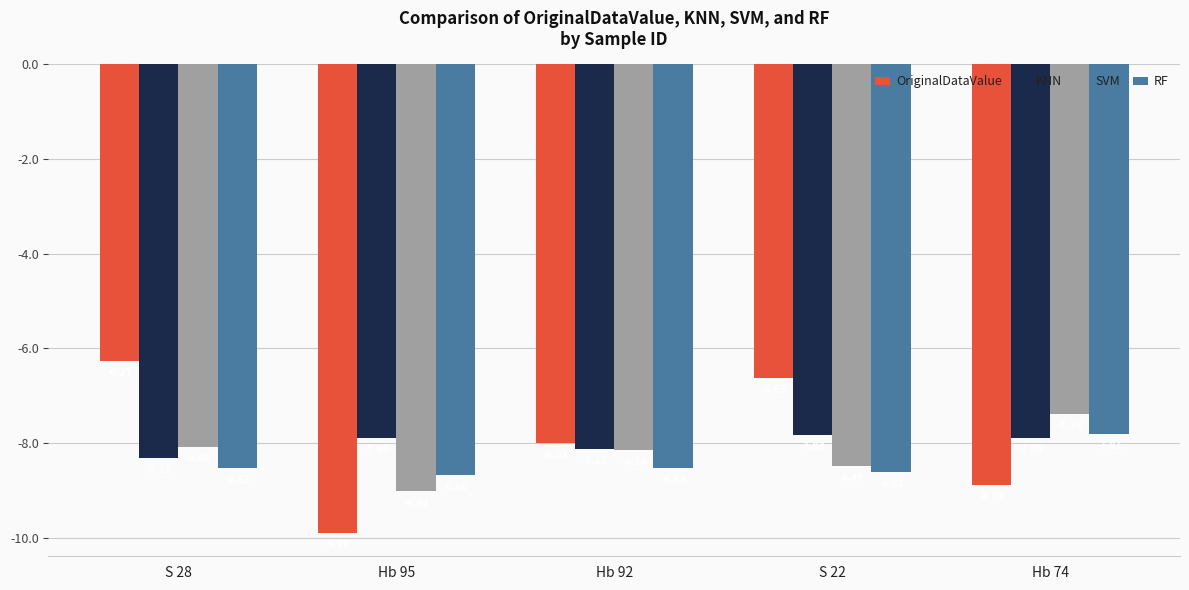

Which category has the lowest value in the SVM series?

Hb 95